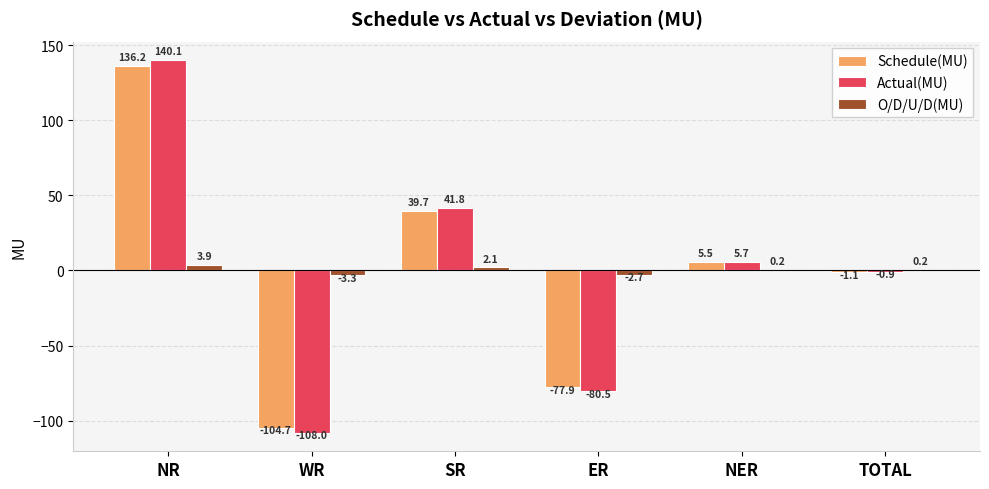

Which category has the highest value in the Schedule(MU) series?

NR